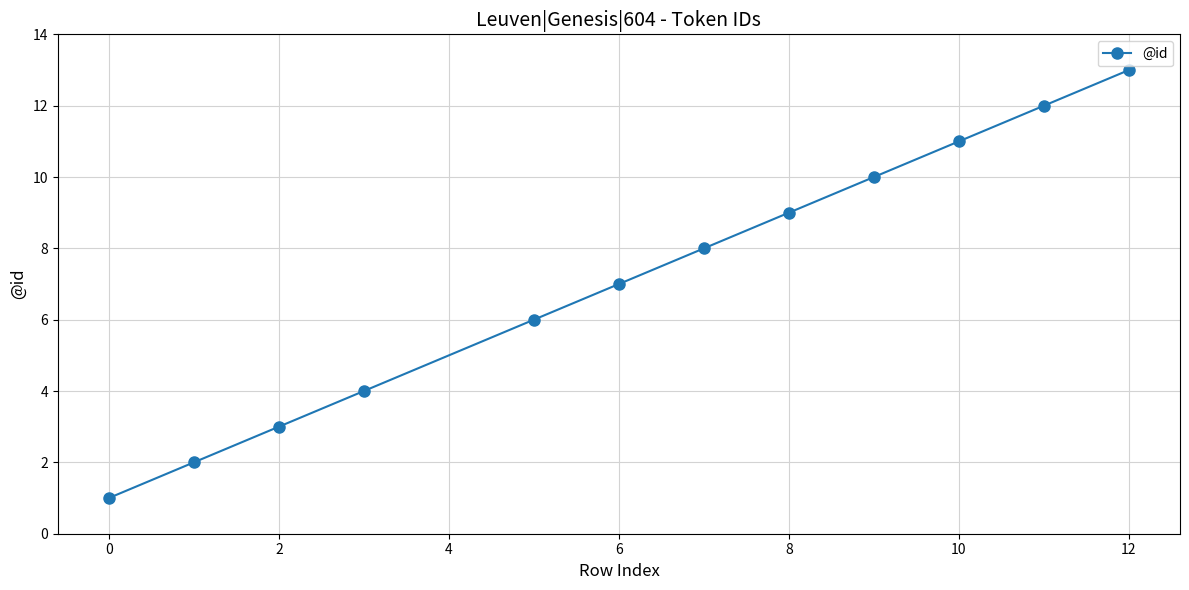

True or false: there are more than 0 points higher than both neighbors.

False